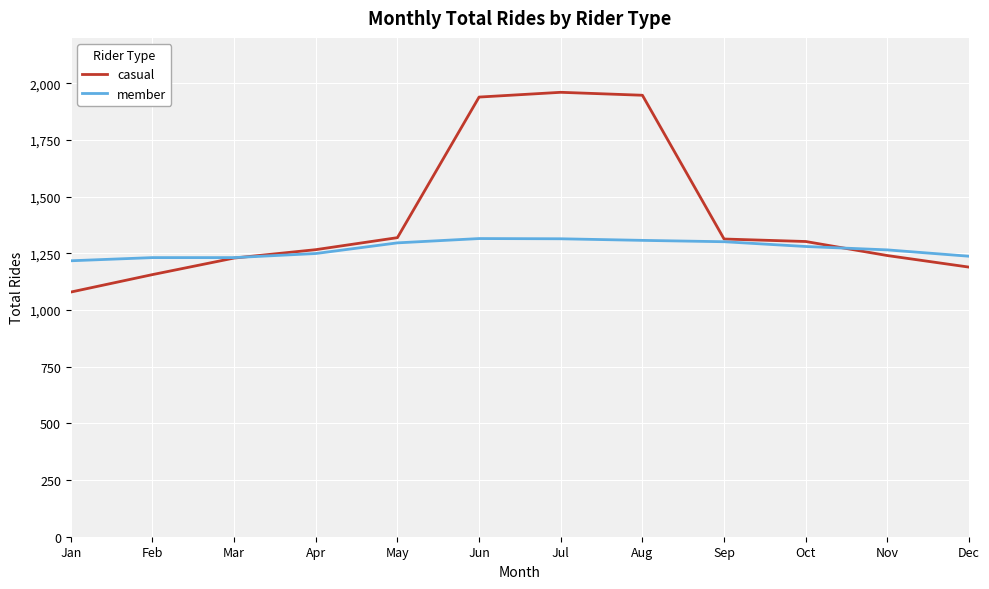

The member series shows 2025 at Aug. True or false?

False